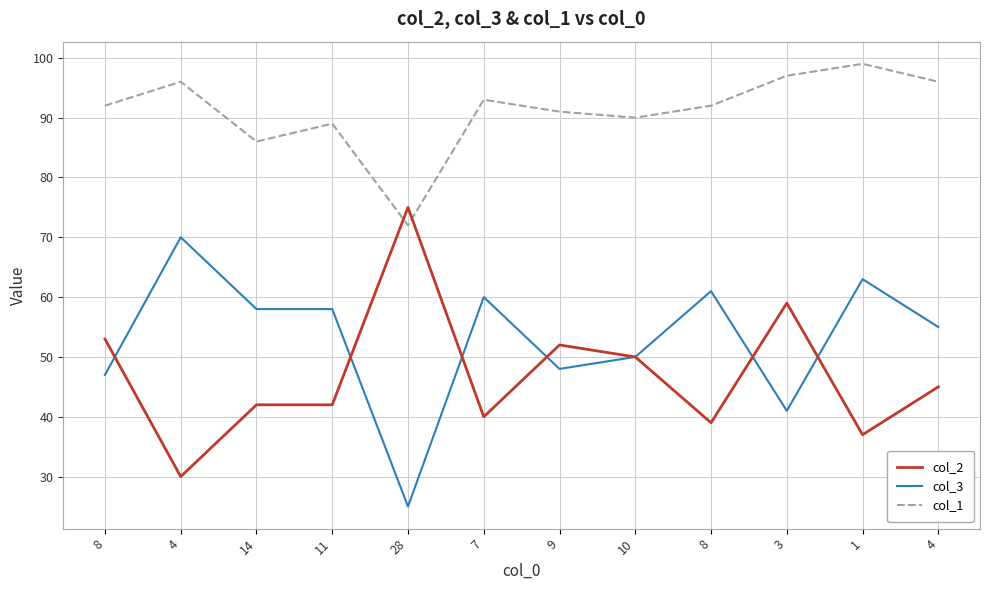

What is the average value of the col_2 series?

47